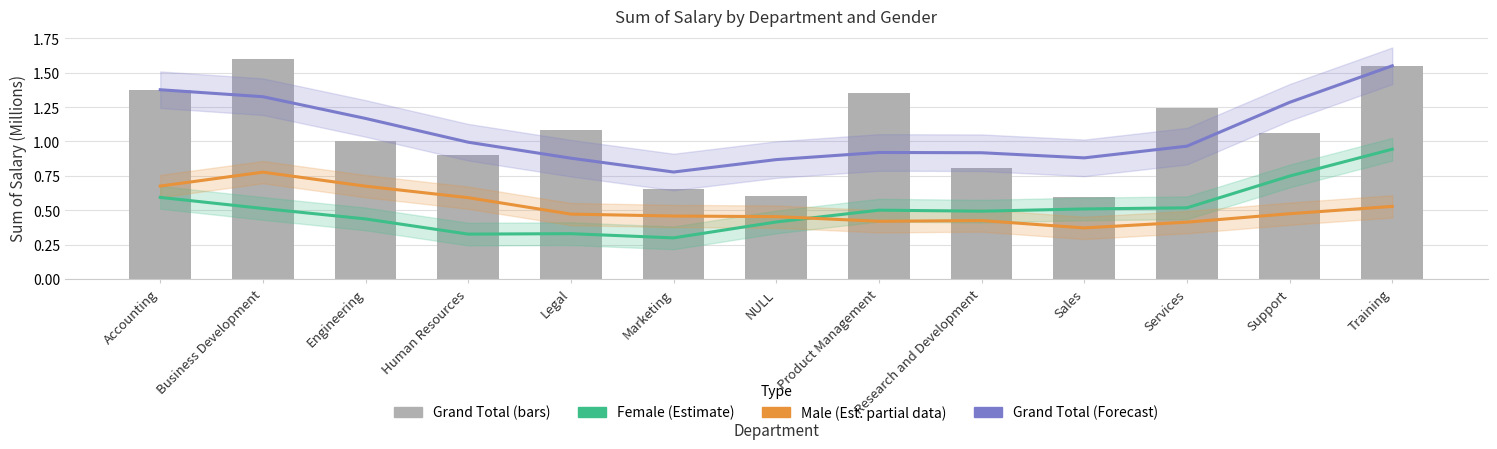

Reading left to right, extract all data points from this chart.

Female (Estimate): Accounting=0.6	Business Development=0.5	Engineering=0.4	Human Resources=0.3	Legal=0.3	Marketing=0.3	NULL=0.4	Product Management=0.5	Research and Development=0.5	Sales=0.5	Services=0.5	Support=0.7	Training=0.9
Male (Estimate based on partial data): Accounting=0.7	Business Development=0.8	Engineering=0.7	Human Resources=0.6	Legal=0.5	Marketing=0.5	NULL=0.5	Product Management=0.4	Research and Development=0.4	Sales=0.4	Services=0.4	Support=0.5	Training=0.5
Grand Total (Forecast): Accounting=1.4	Business Development=1.3	Engineering=1.2	Human Resources=1.0	Legal=0.9	Marketing=0.8	NULL=0.9	Product Management=0.9	Research and Development=0.9	Sales=0.9	Services=1.0	Support=1.3	Training=1.6
Grand Total: Accounting=1.4	Business Development=1.6	Engineering=1.0	Human Resources=0.9	Legal=1.1	Marketing=0.7	NULL=0.6	Product Management=1.4	Research and Development=0.8	Sales=0.6	Services=1.2	Support=1.1	Training=1.6